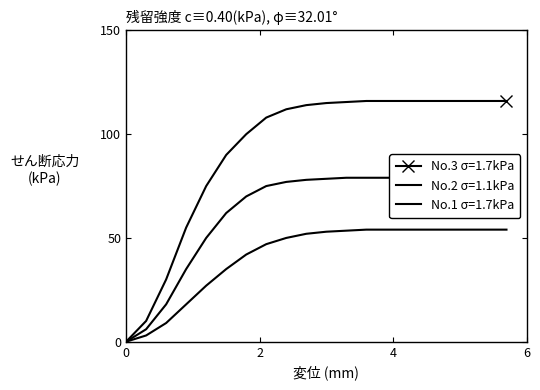

The value of No.1 σ=1.7kPa at 12 is 18.6. True or false?

False